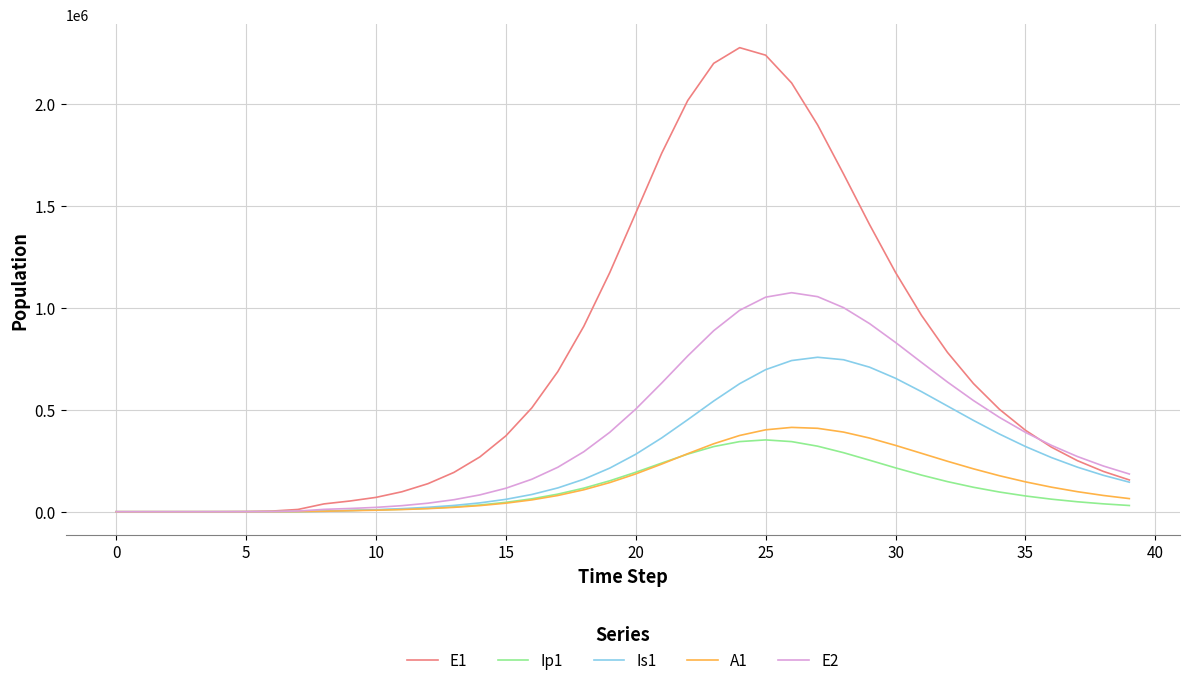

What is the difference between the maximum and minimum values in the Ip1 series?

352293.5